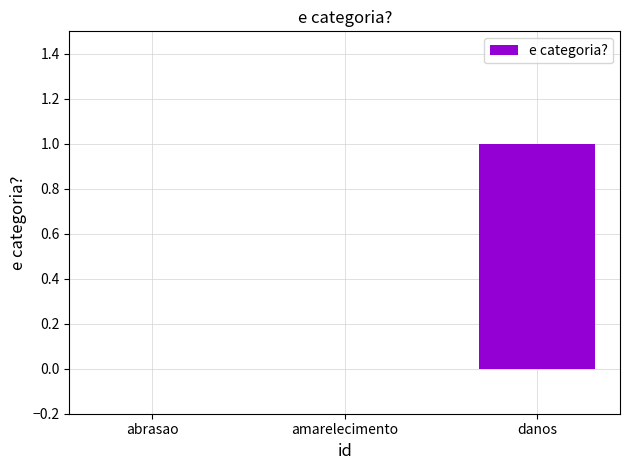

What is the change in value from abrasao to danos?

+1